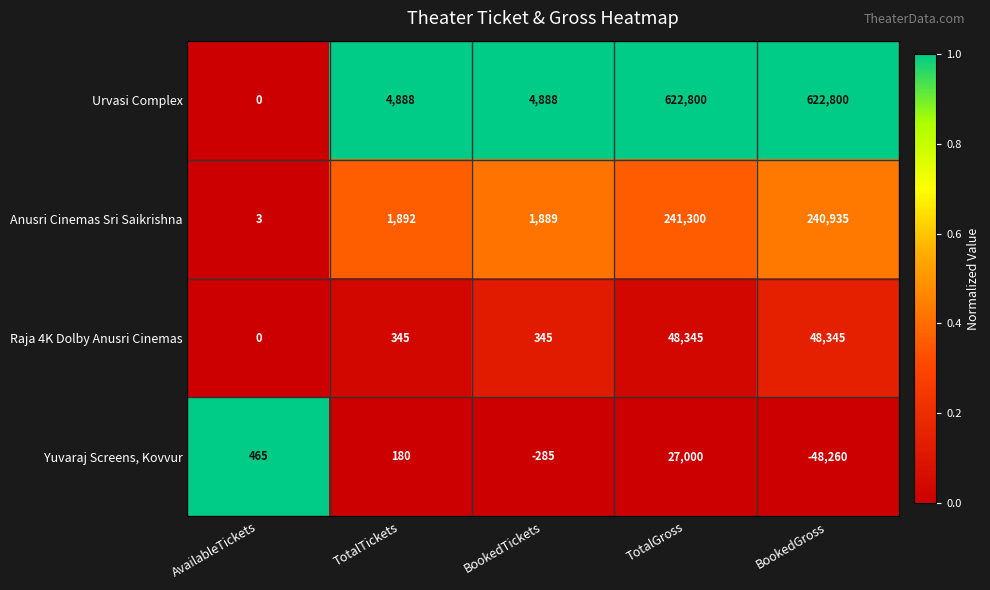

Count the number of data series in this chart.

4